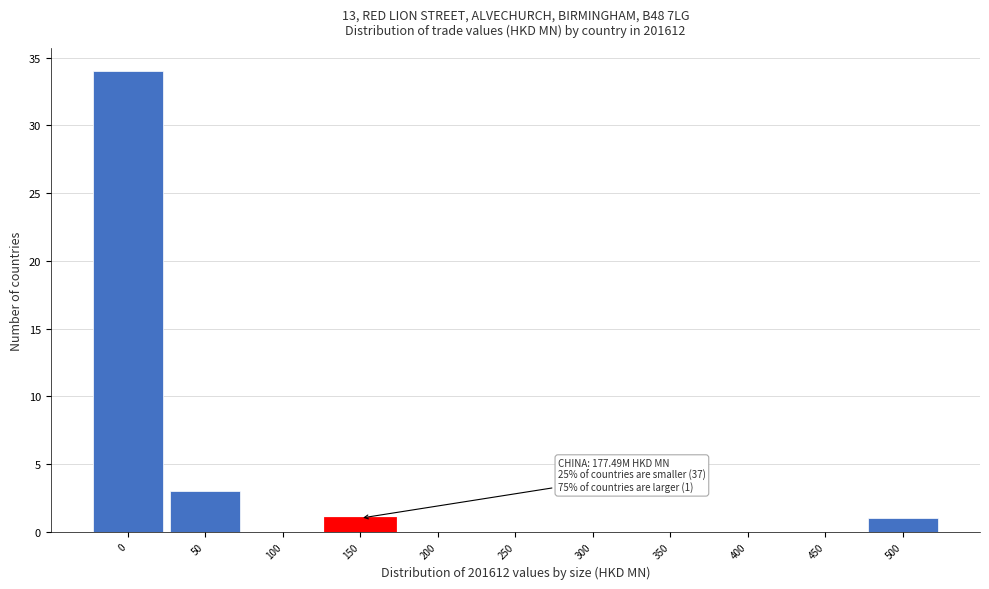

Reading left to right, extract all data points from this chart.

0=34	50=3	100=0	150=1	200=0	250=0	300=0	350=0	400=0	450=0	500=1